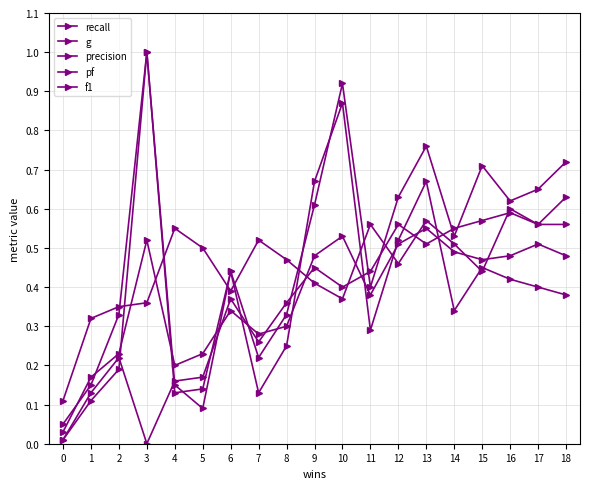

Reading left to right, extract all data points from this chart.

recall: 0=0.0	1=0.1	2=0.2	3=1.0	4=0.1	5=0.1	6=0.4	7=0.2	8=0.3	9=0.6	10=0.9	11=0.4	12=0.6	13=0.8	14=0.5	15=0.7	16=0.6	17=0.7	18=0.7
g: 0=0.0	1=0.1	2=0.2	3=0.0	4=0.2	5=0.2	6=0.4	7=0.3	8=0.4	9=0.5	10=0.4	11=0.4	12=0.6	13=0.5	14=0.6	15=0.6	16=0.6	17=0.6	18=0.6
precision: 0=0.1	1=0.3	2=0.3	3=0.4	4=0.6	5=0.5	6=0.4	7=0.5	8=0.5	9=0.4	10=0.4	11=0.6	12=0.5	13=0.6	14=0.5	15=0.4	16=0.6	17=0.6	18=0.6
pf: 0=0.1	1=0.1	2=0.3	3=1.0	4=0.1	5=0.1	6=0.4	7=0.1	8=0.2	9=0.7	10=0.9	11=0.3	12=0.5	13=0.7	14=0.3	15=0.5	16=0.4	17=0.4	18=0.4
f1: 0=0.0	1=0.2	2=0.2	3=0.5	4=0.2	5=0.2	6=0.3	7=0.3	8=0.3	9=0.5	10=0.5	11=0.4	12=0.5	13=0.6	14=0.5	15=0.5	16=0.5	17=0.5	18=0.5